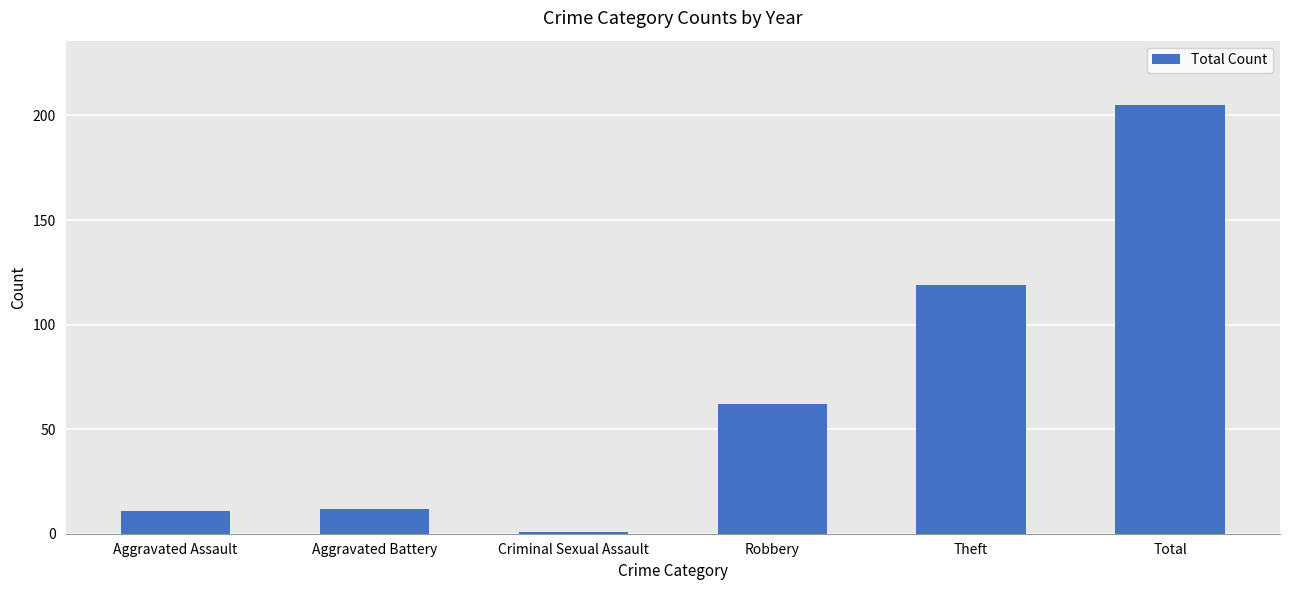

At which category does the chart reach its peak across all series?

Total